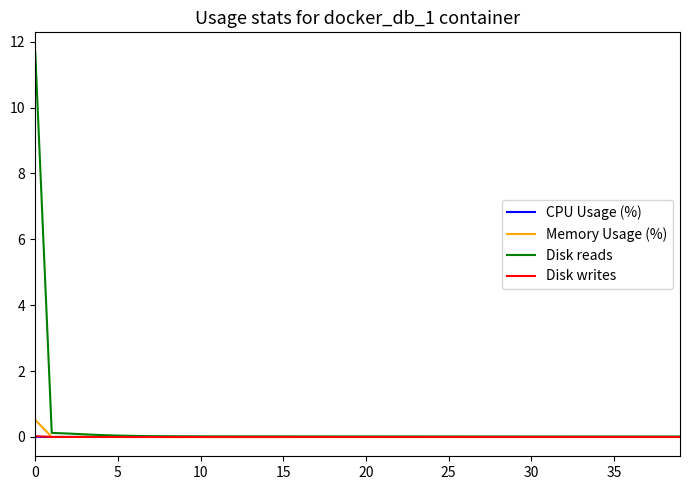

Which series has the widest spread of values?

Disk reads